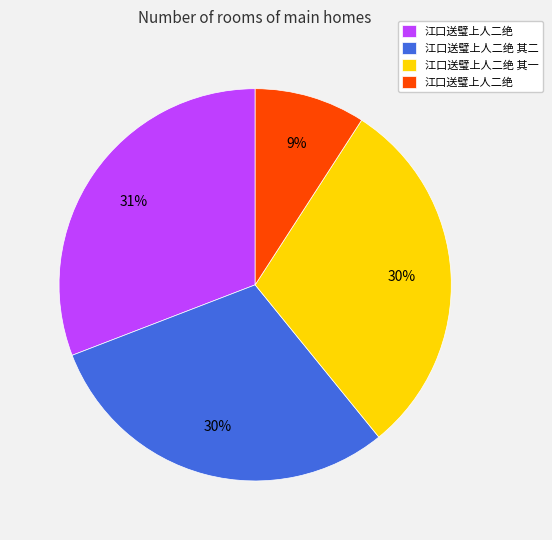

To the nearest percent, what is the difference between the largest and smallest slice percentages?

22%